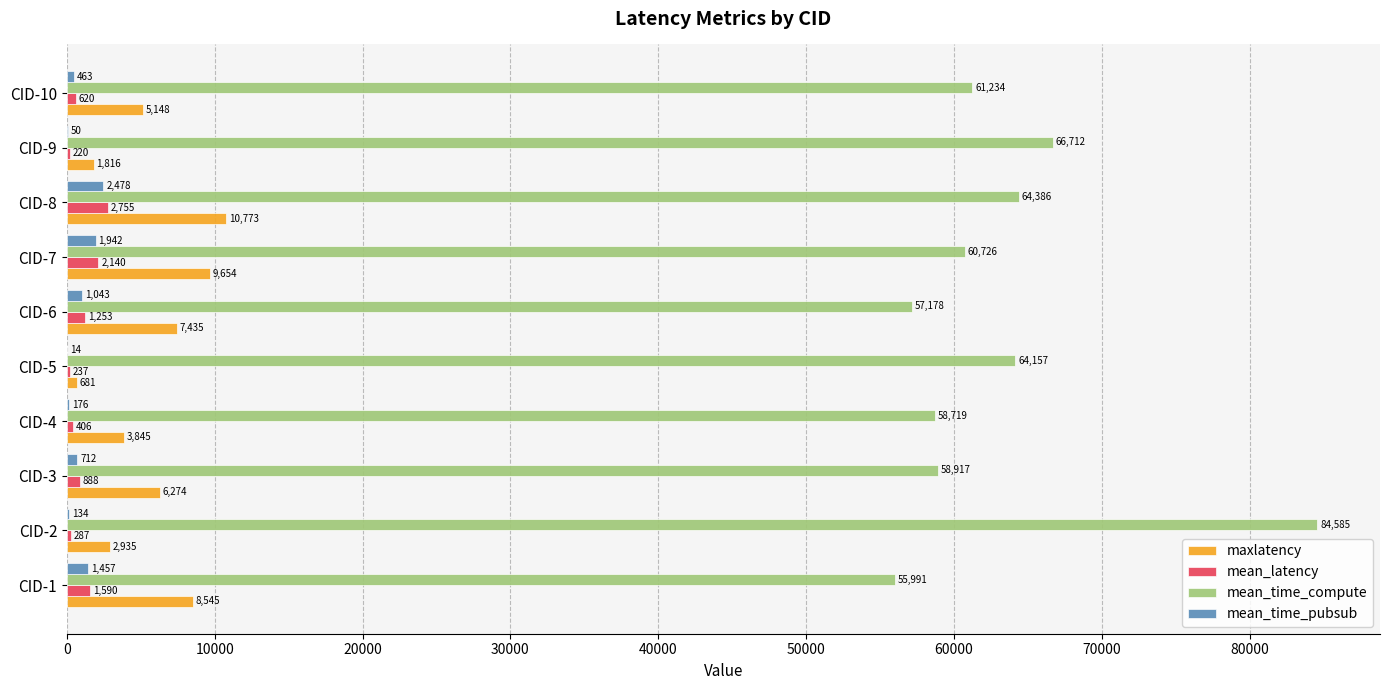

True or false: maxlatency has a value of 3845.0 at CID-4.

True